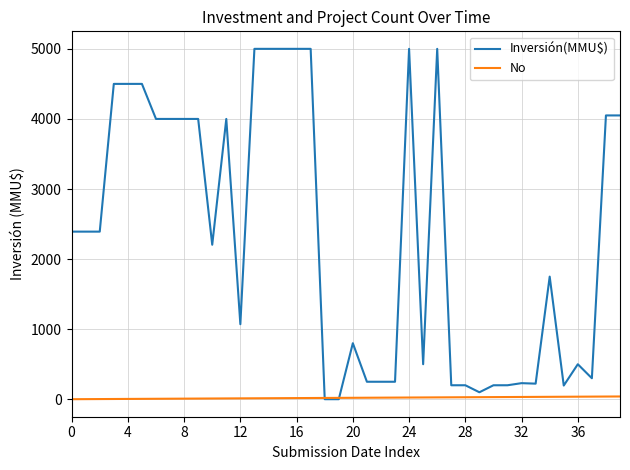

Which series has the largest range (max minus min)?

Inversión(MMU$)